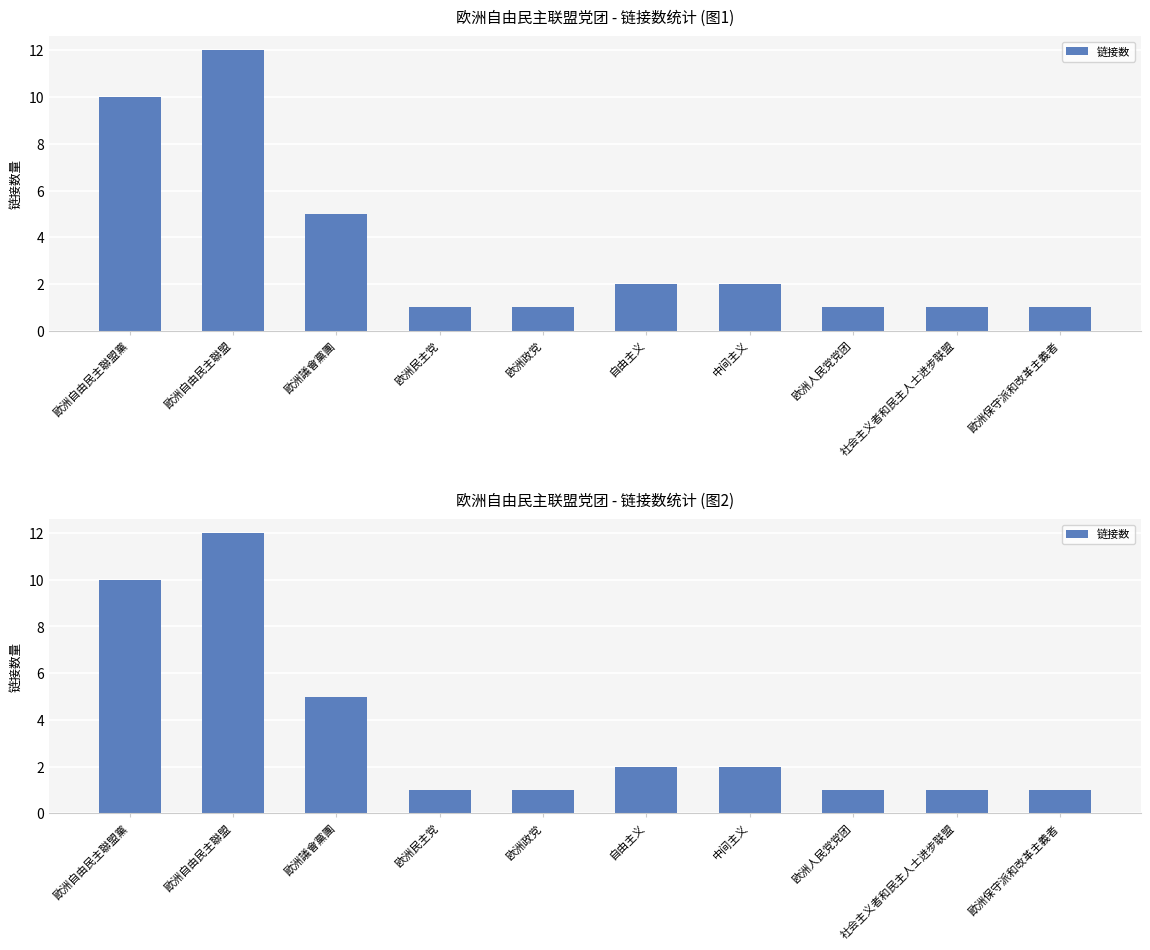

The chart shows a value of 1 at 欧洲人民党党团. True or false?

False